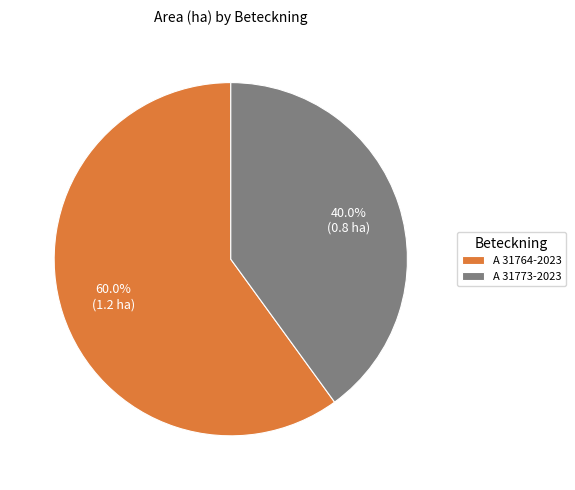

What percentage is the A 31764-2023 slice, to the nearest percent?

60%